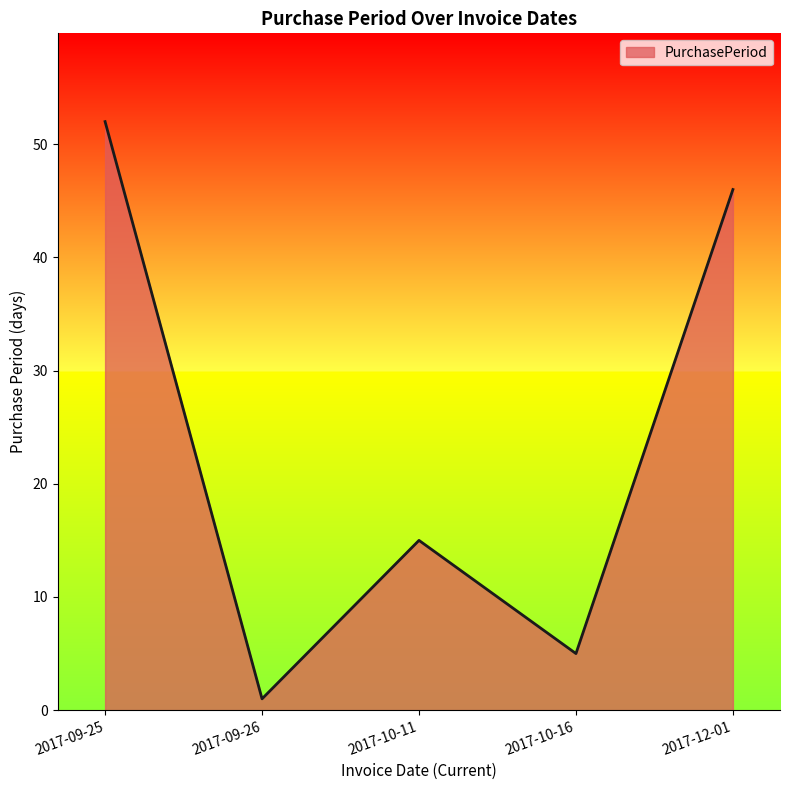

True or false: there are more than 2 points higher than both neighbors.

False